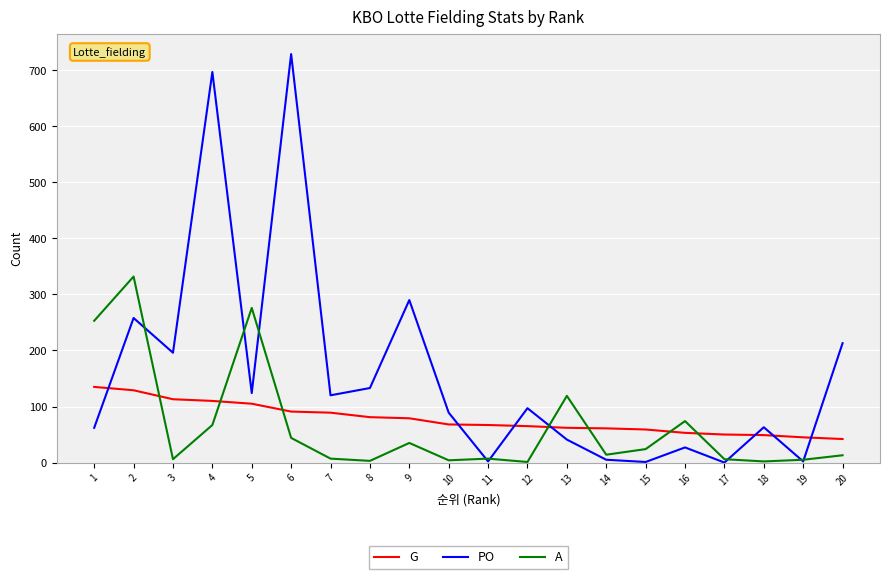

Which series has the widest spread of values?

PO